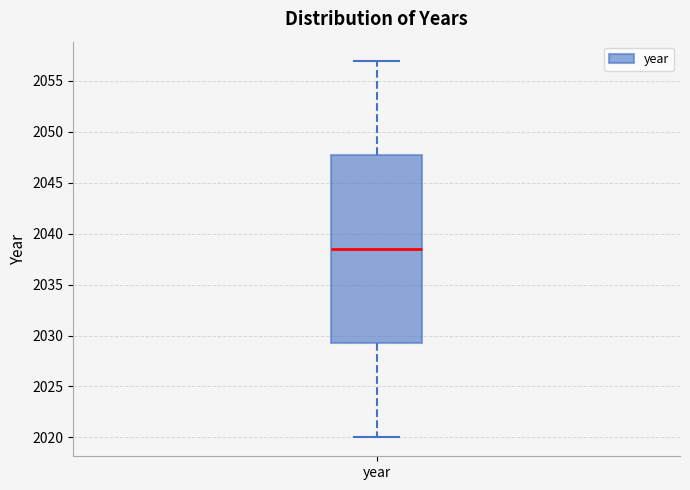

Read this box plot against the y-axis: the position of the median line, the range covered by the box, and the ends of both whiskers. The values are not printed on the chart, so give them approximately, as read against the axis.

median 2038.5, box 2029.5 to 2048.0, whiskers 2020.0 to 2057.0